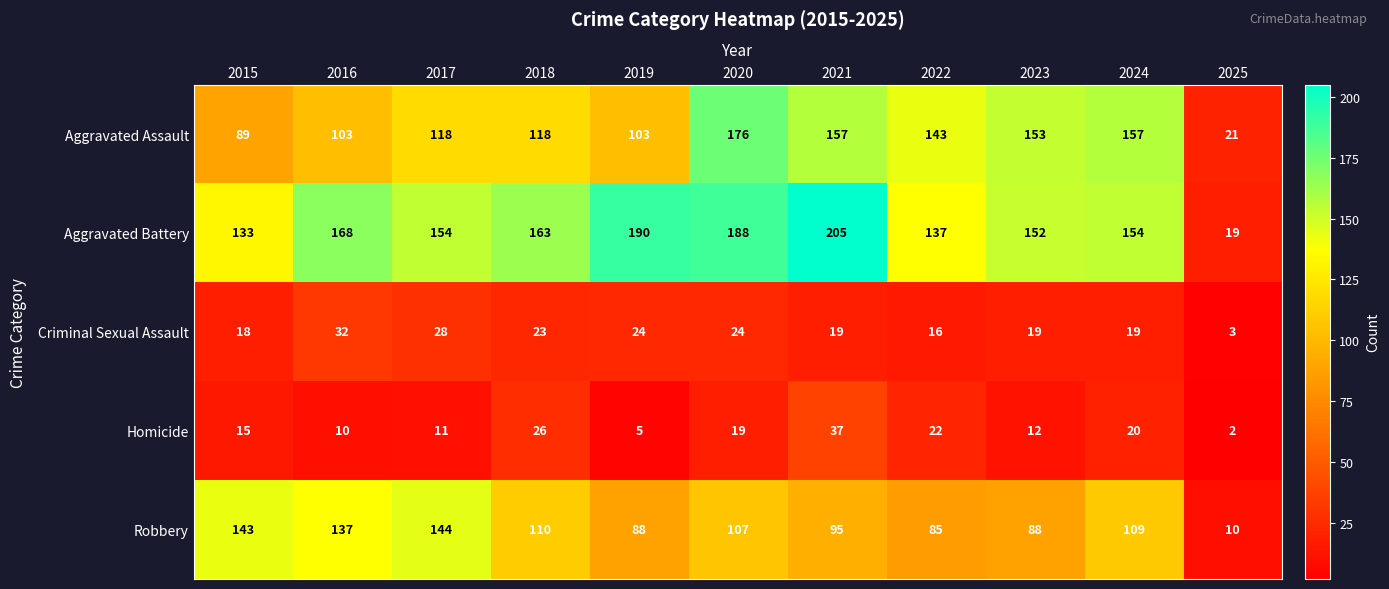

How many data points does each series have?

11